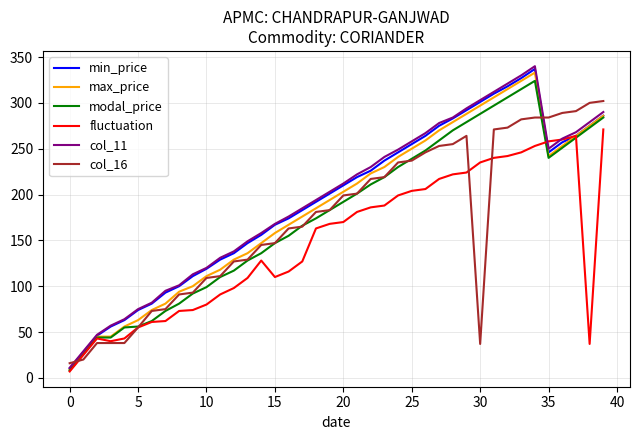

Which series has the widest spread of values?

col_11